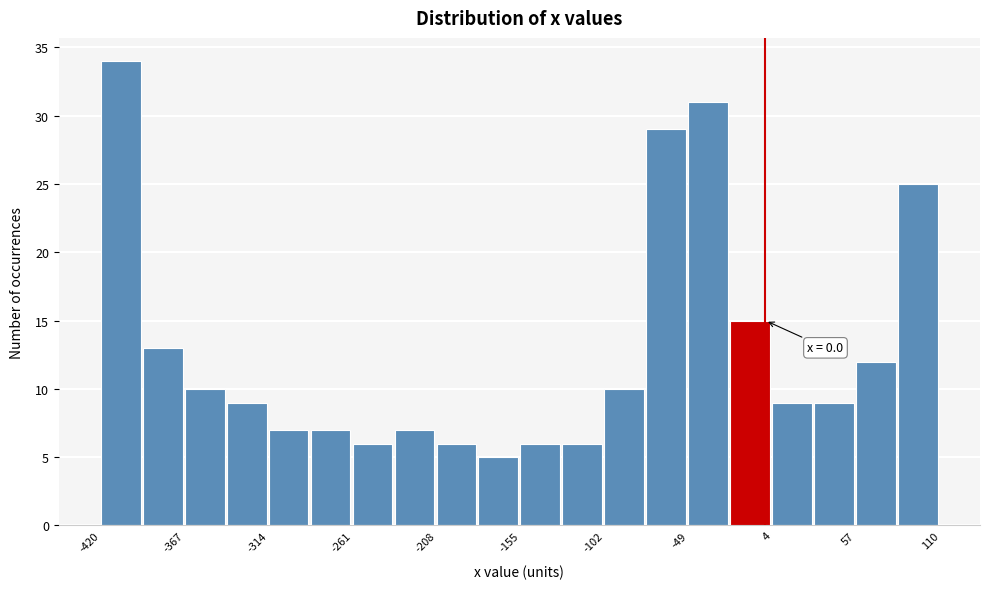

Around what value on the x-axis is the tallest bar? Give the approximate position of its centre, as read against the axis.

-410